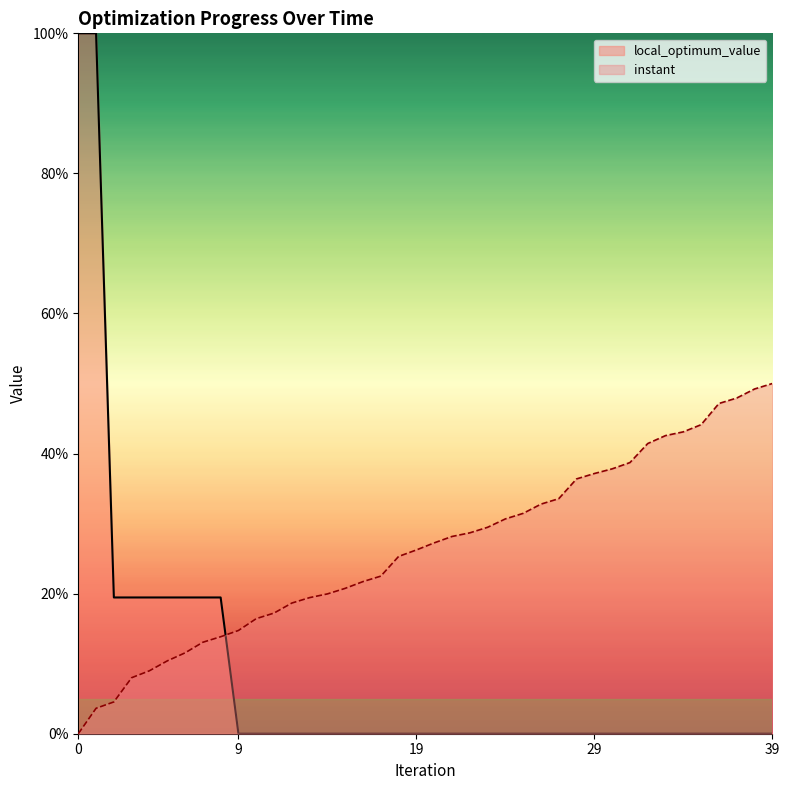

True or false: instant has more than 2 interior local peaks.

False